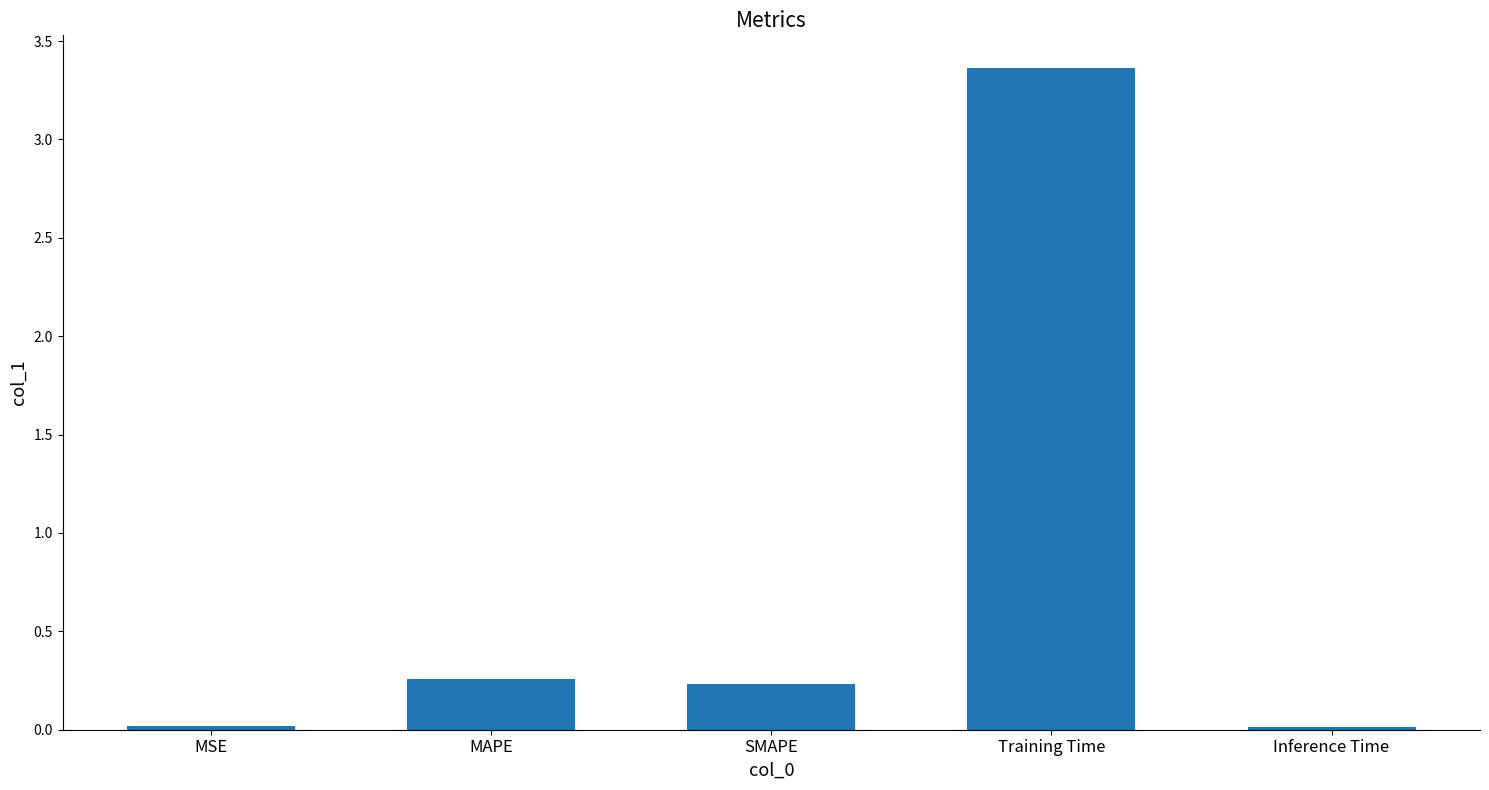

What is the value of the 3rd bar from the left?

0.2